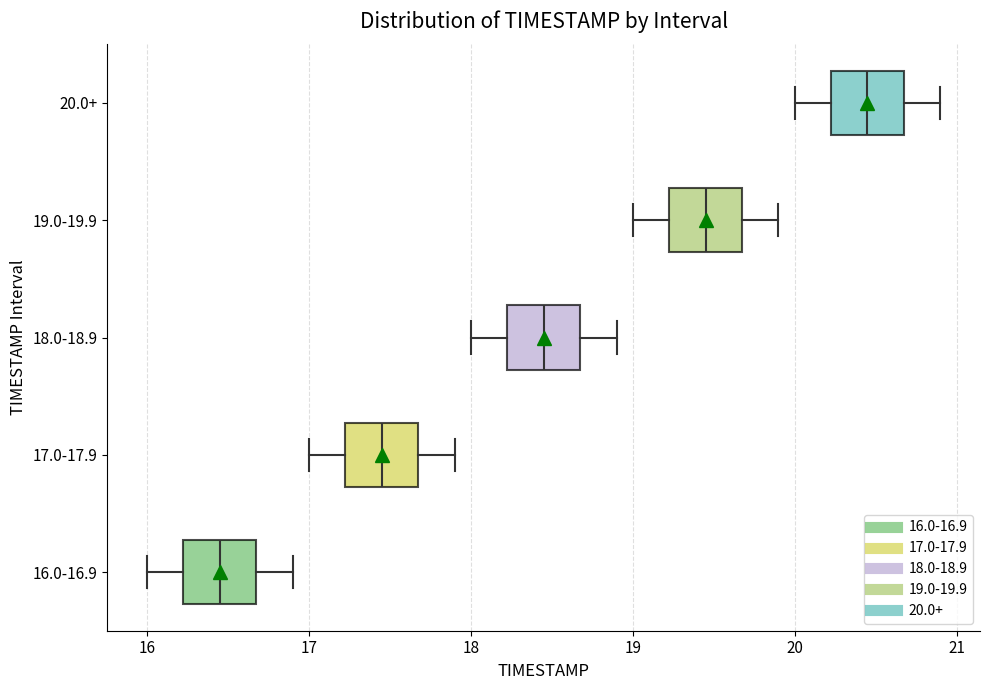

Which box has the furthest to the left median line?

16.0-16.9